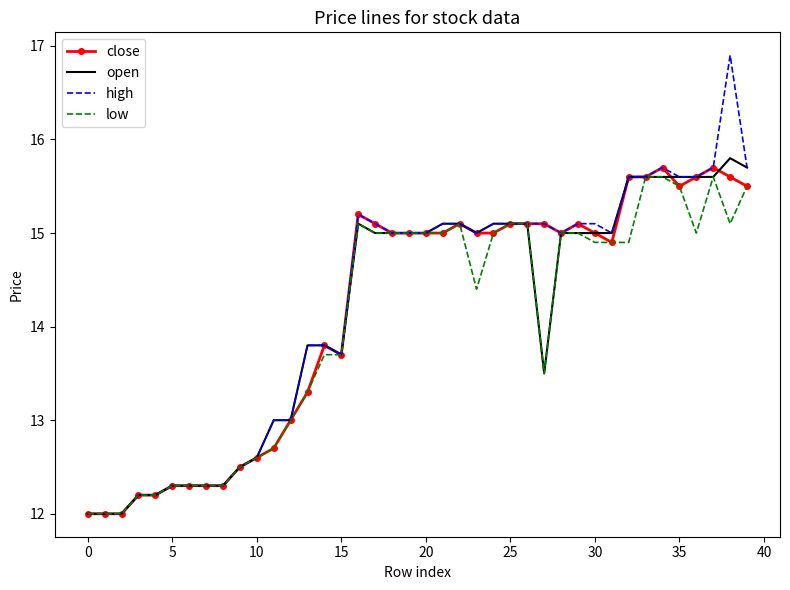

What is the greatest value displayed?

16.9